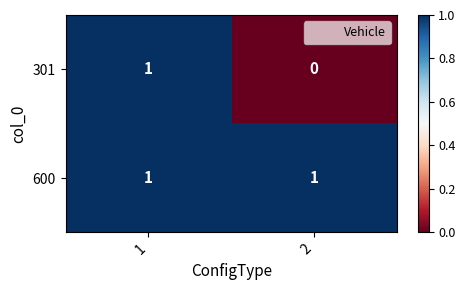

Is the value of 600 at 2 greater than the value of 301 at 2?

Yes